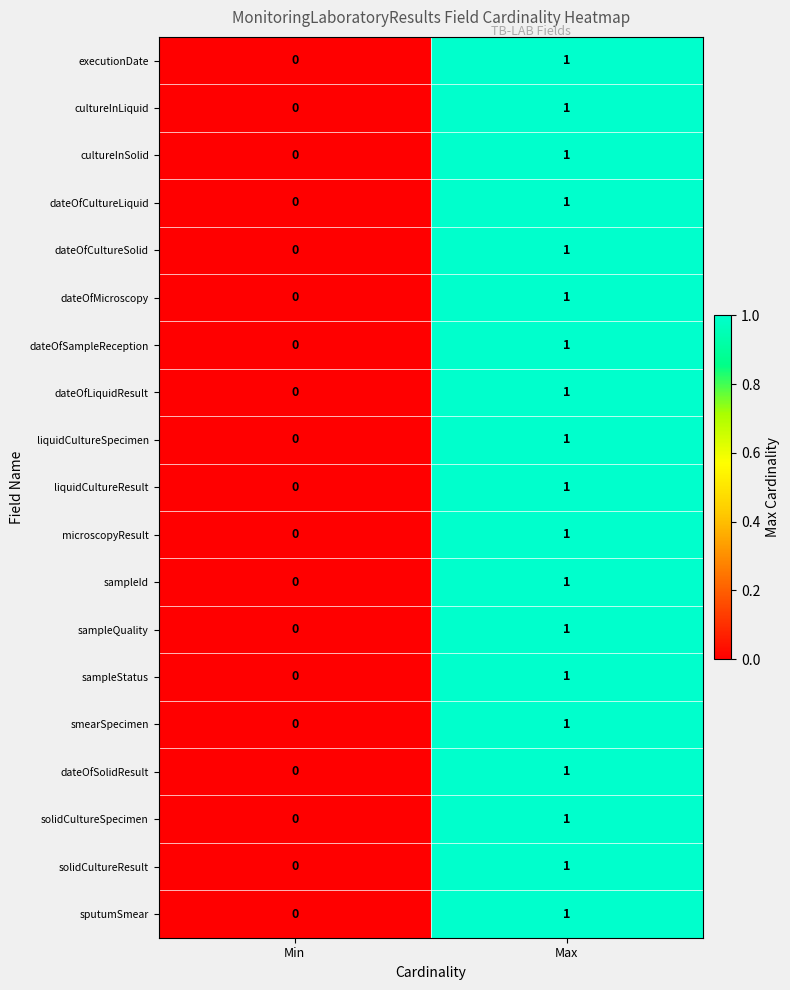

Is it true that dateOfSampleReception equals 1 at Max?

True